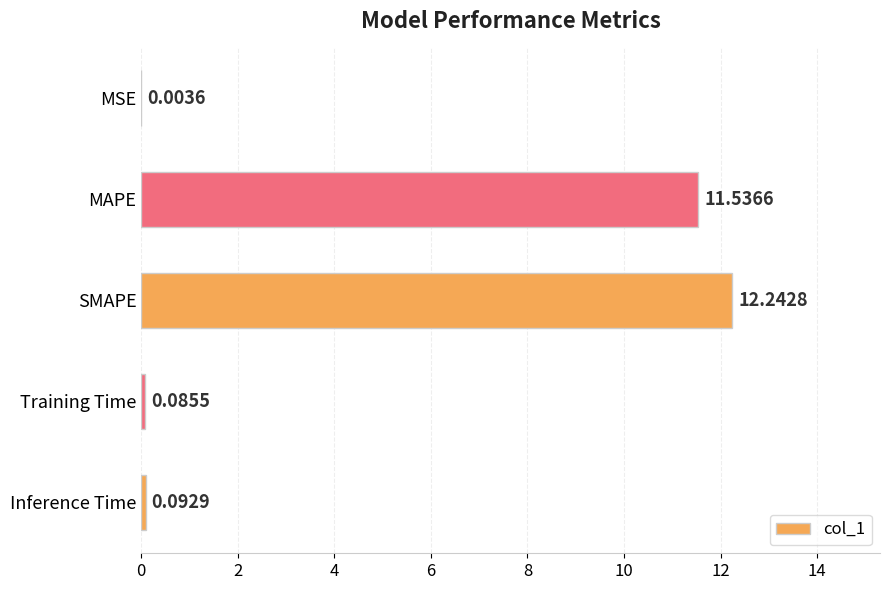

What is the average value?

4.8